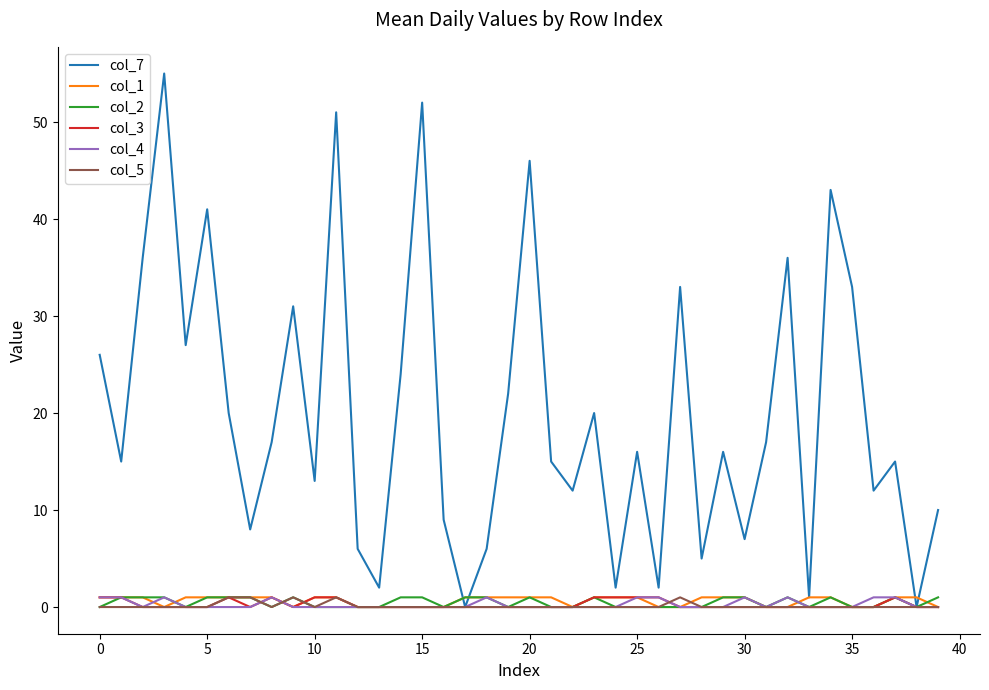

Which series has the widest spread of values?

col_7